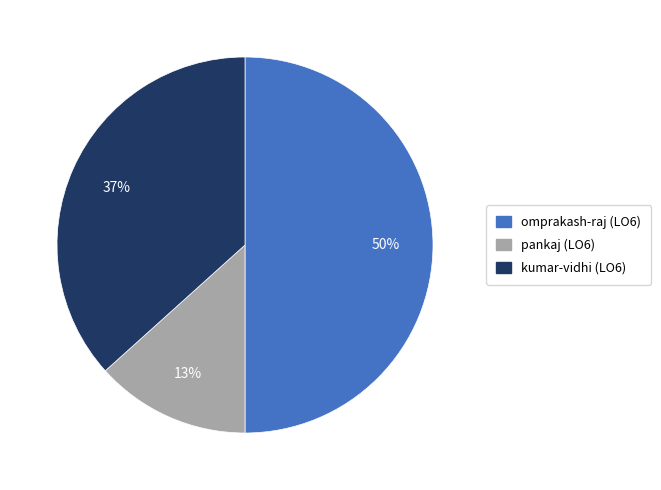

Rank the categories by value from lowest to highest.

pankaj (LO6), kumar-vidhi (LO6), omprakash-raj (LO6)